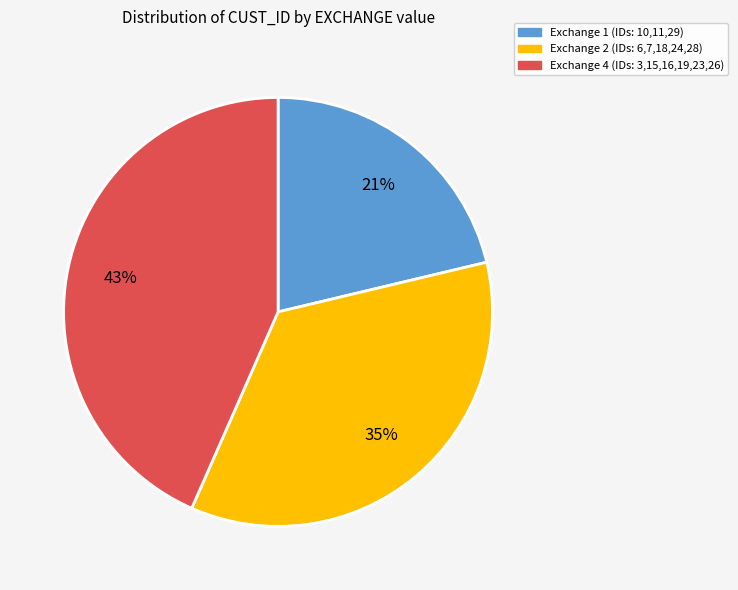

Is there any slice that represents more than half of the pie?

No